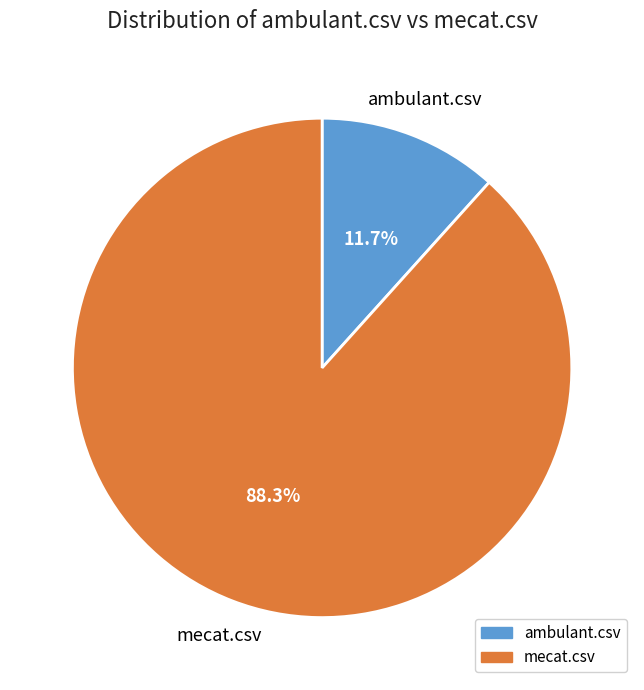

True or false: mecat.csv accounts for 88% of the total.

True